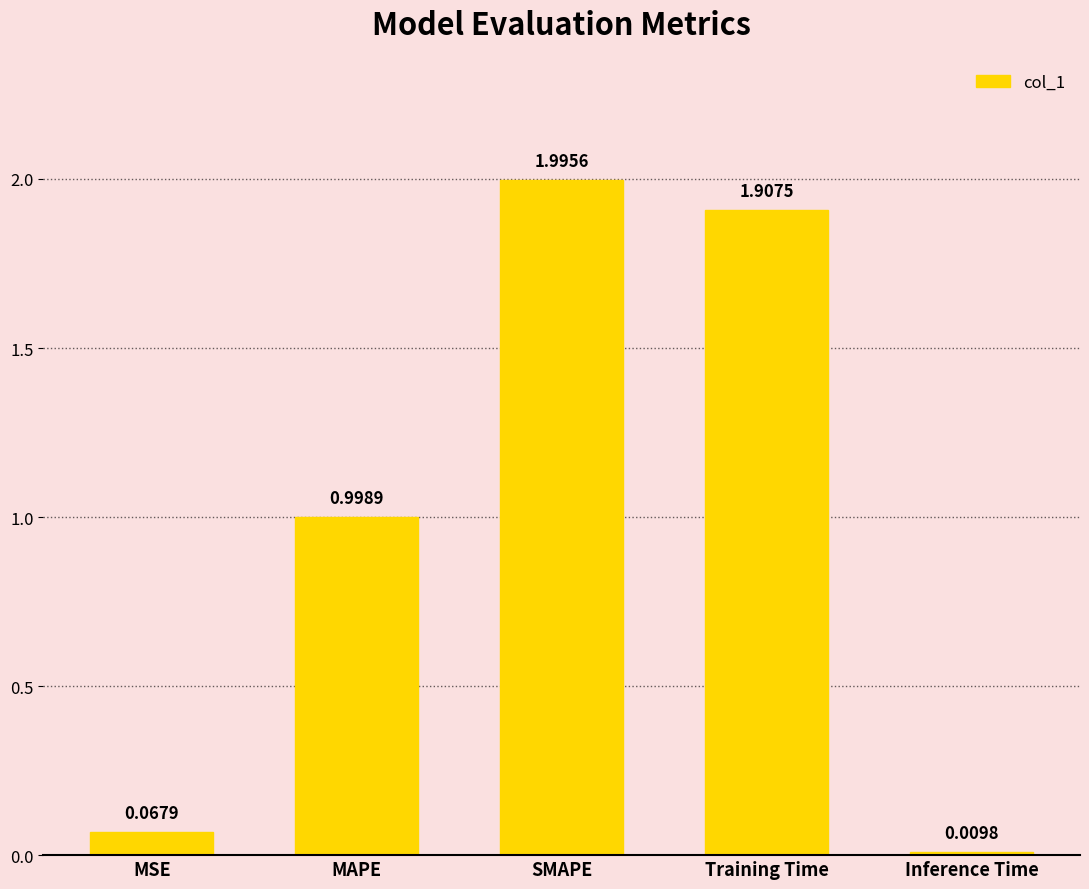

True or false: the data shows 1.2 at Training Time.

False